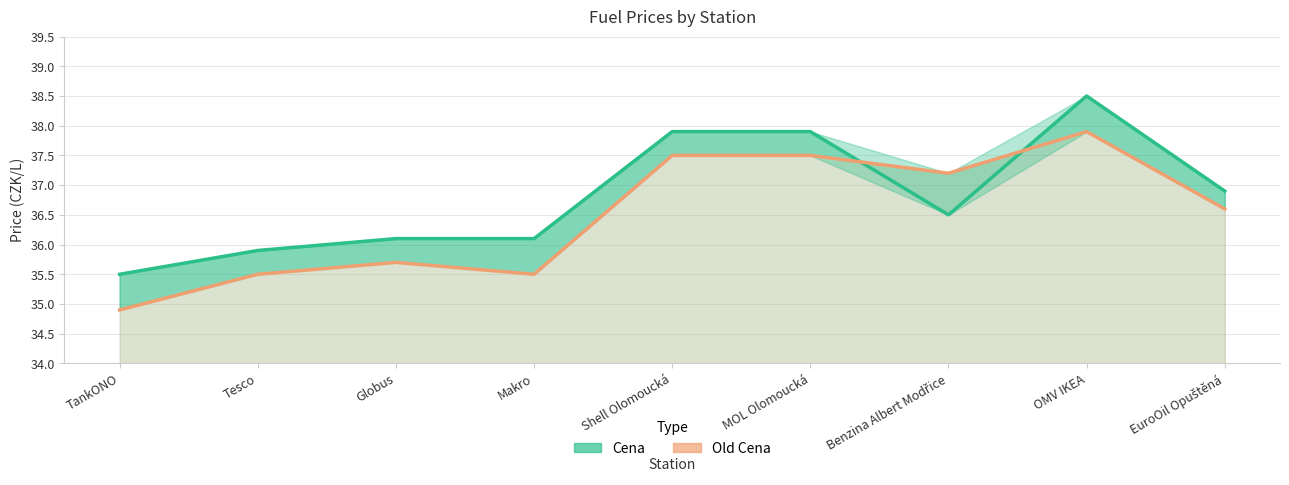

What value does the Old Cena series have at Globus?

35.7